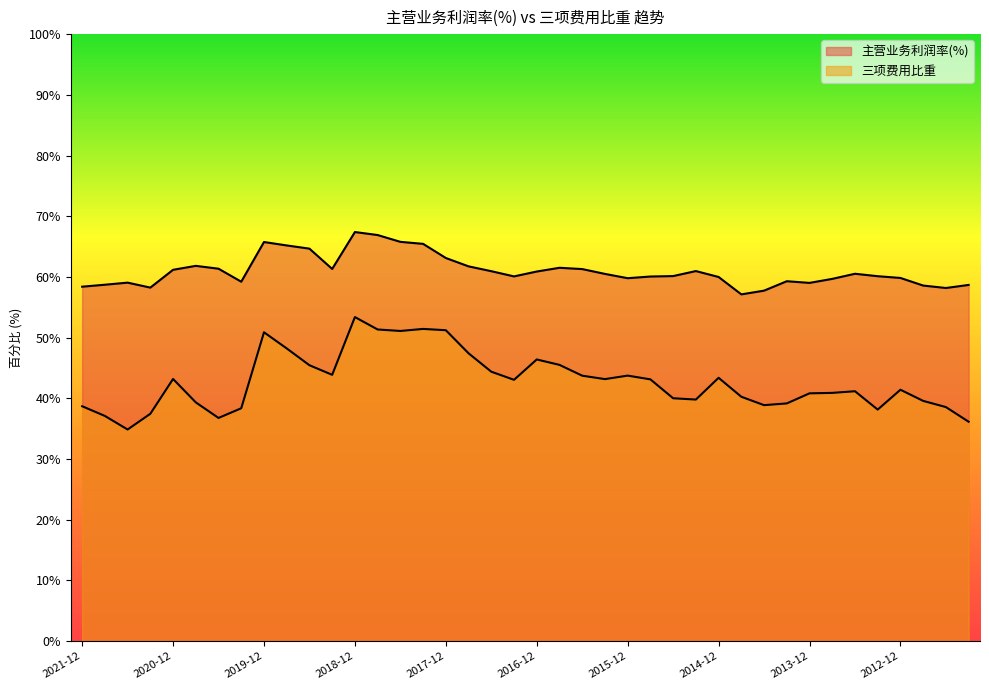

In 三项费用比重, how many points are lower than both neighbors (excluding endpoints)?

9